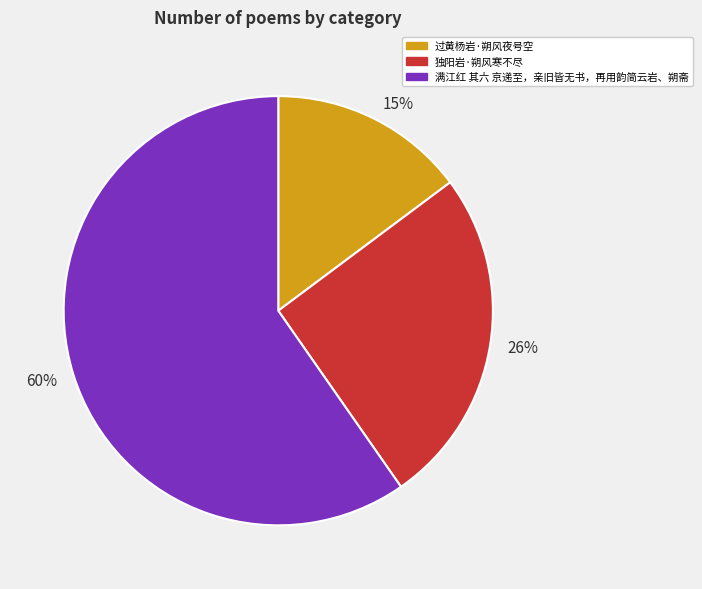

To the nearest percent, what is the average slice percentage?

33%